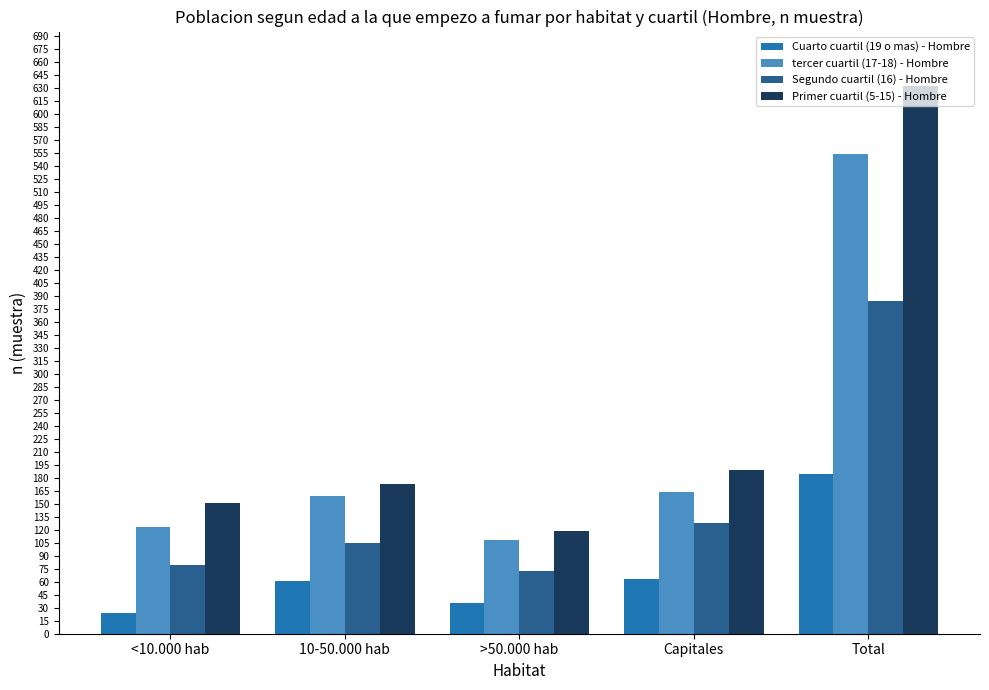

What is the difference between the second highest and minimum values in the Primer cuartil (5-15) - Hombre series?

70